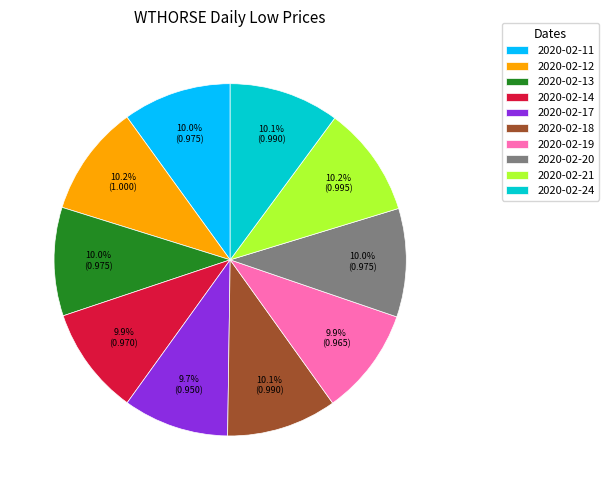

Is there any slice that represents more than half of the pie?

No